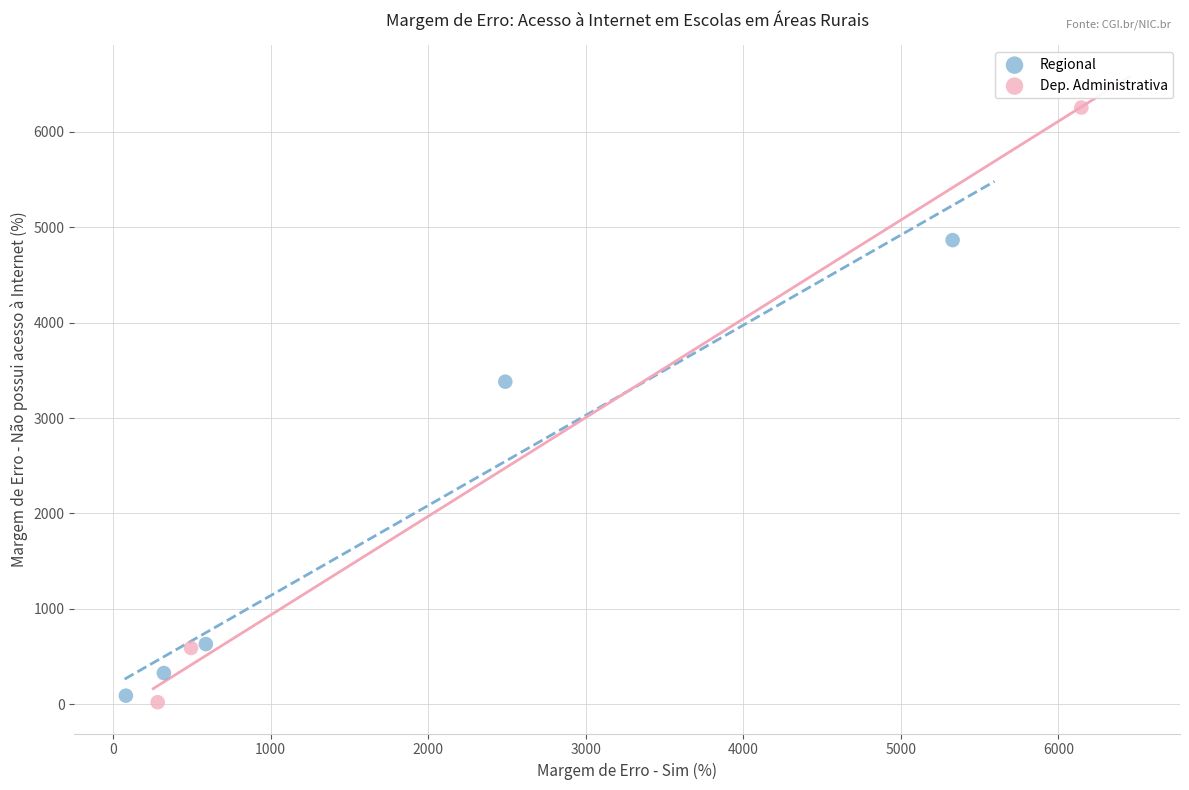

Which series has the largest Y range (max minus min)?

Dep. Administrativa